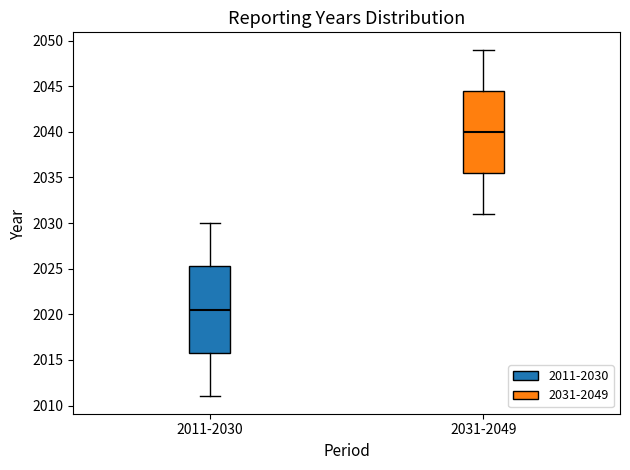

Comparing the boxes themselves (not the whiskers), which one is the tallest?

2011-2030